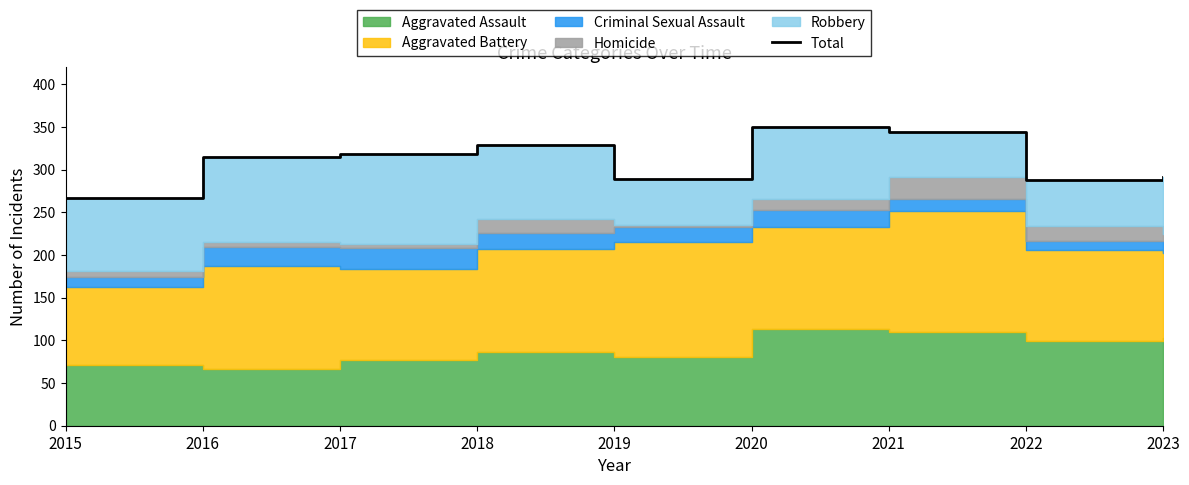

What is the average value?

310